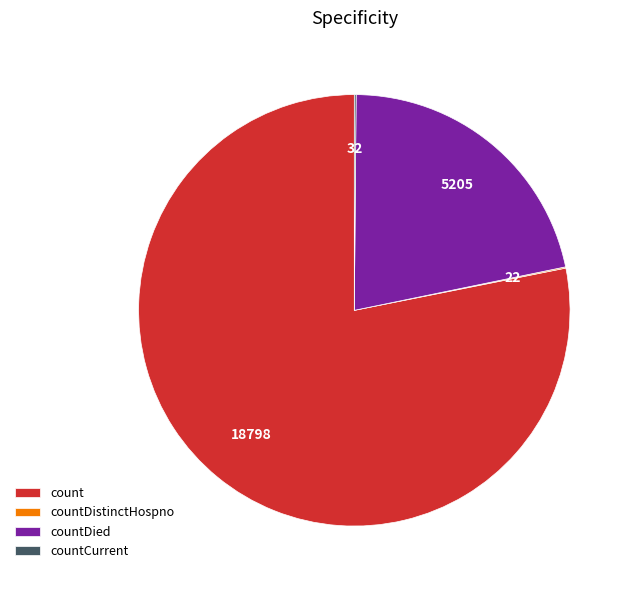

True or false: countDied accounts for 22% of the total.

True